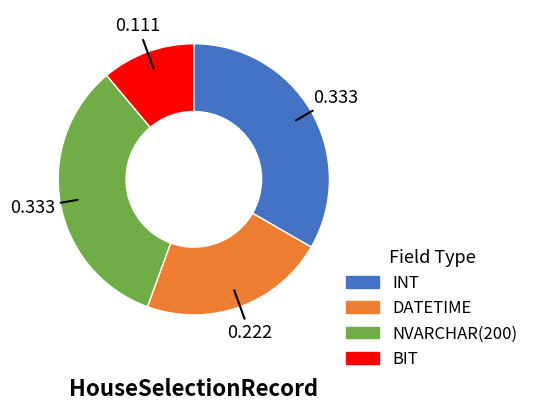

Which category has the smallest portion of the pie?

BIT